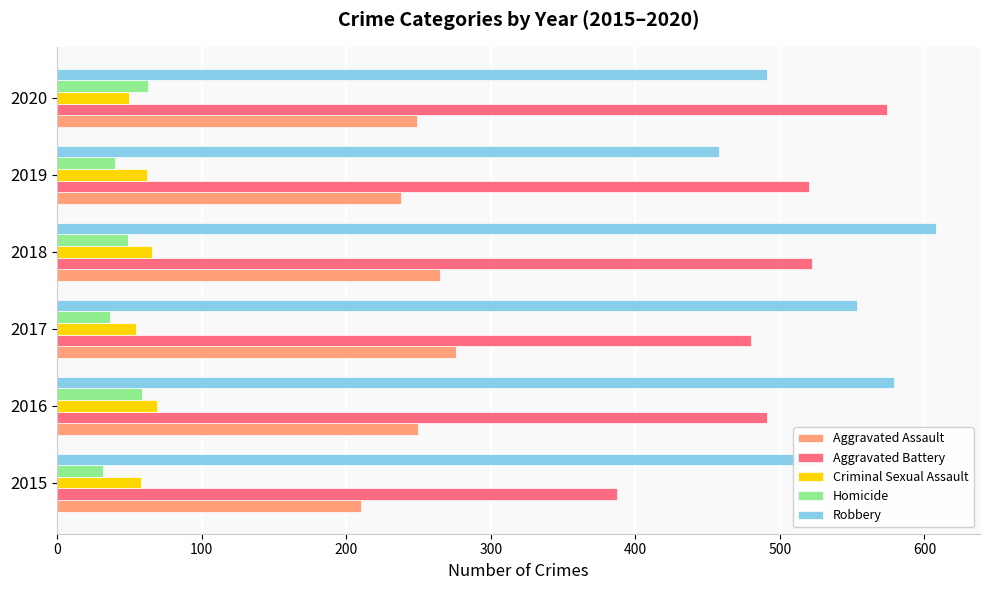

At 2015, list the series in order from largest to smallest.

Robbery, Aggravated Battery, Aggravated Assault, Criminal Sexual Assault, Homicide